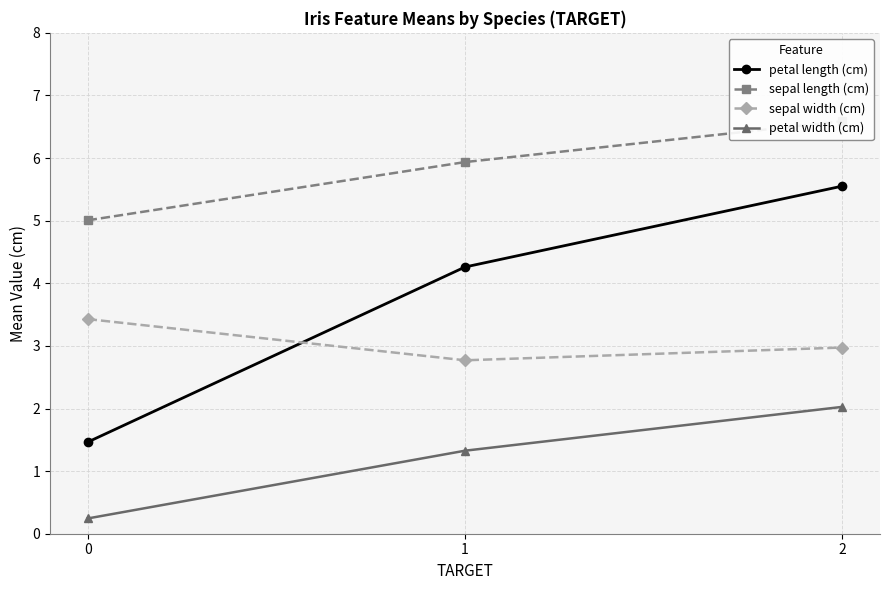

Is it true that sepal width (cm) equals 1.1 at 2?

False